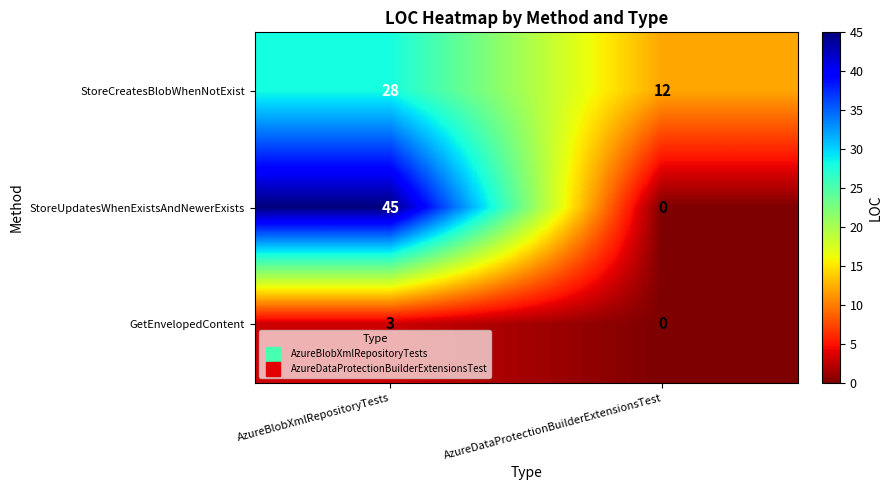

Reading left to right, transcribe all the data shown in this chart.

StoreCreatesBlobWhenNotExist: 28	12
StoreUpdatesWhenExistsAndNewerExists: 45	0
GetEnvelopedContent: 3	0